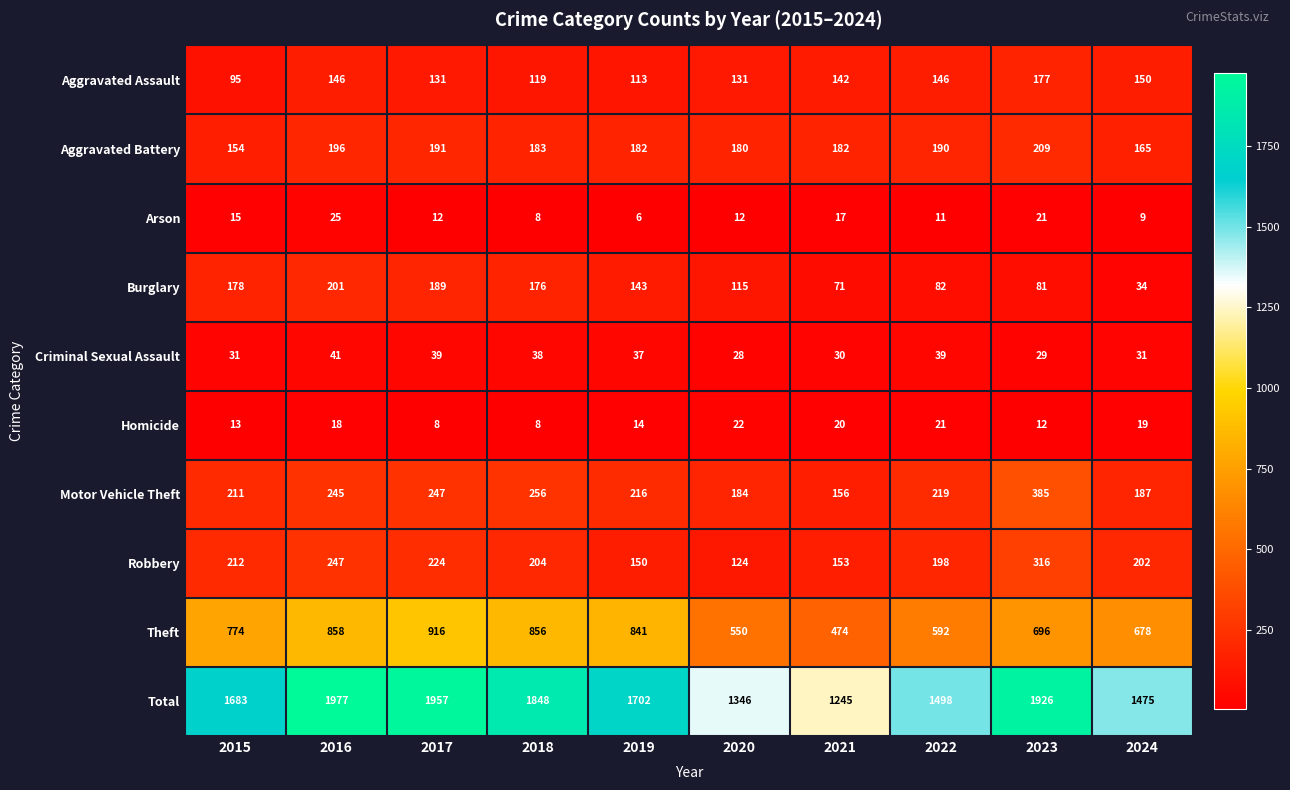

What is the total value across all series at 2022?

2996